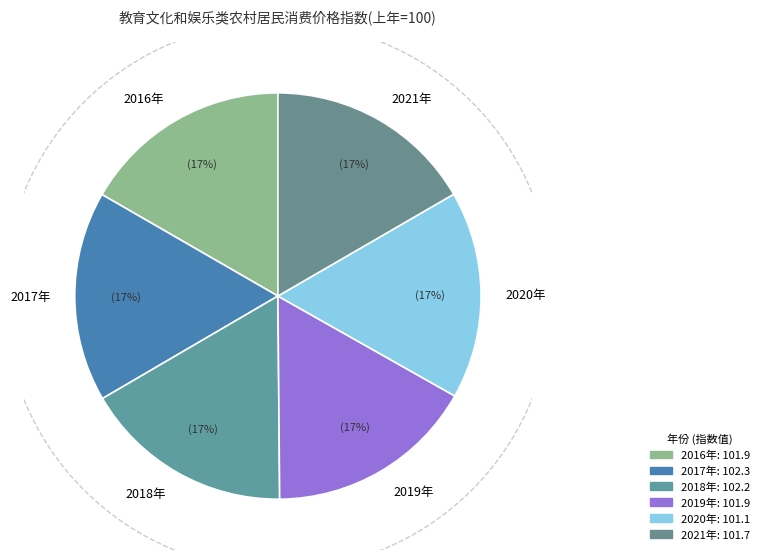

To the nearest percent, what is the combined percentage of 2019年 and 2016年?

33%